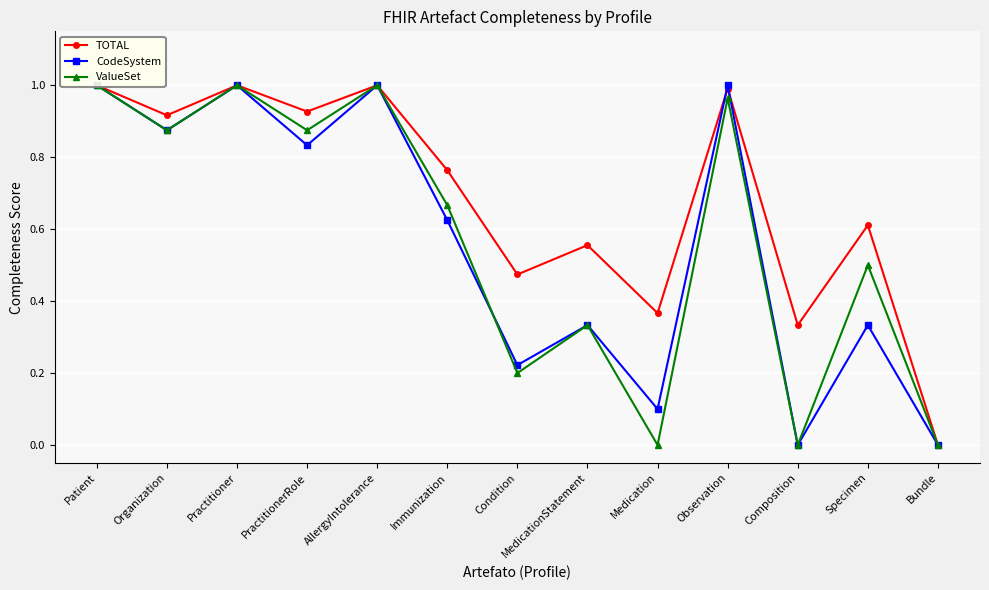

True or false: TOTAL has a value of 0.8 at Specimen.

False